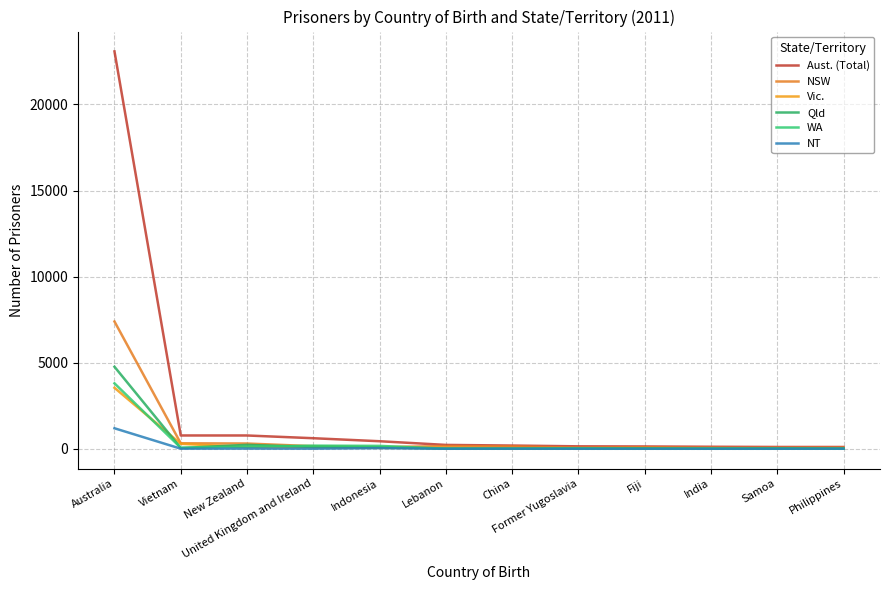

What is the total value across all series at New Zealand?

1517